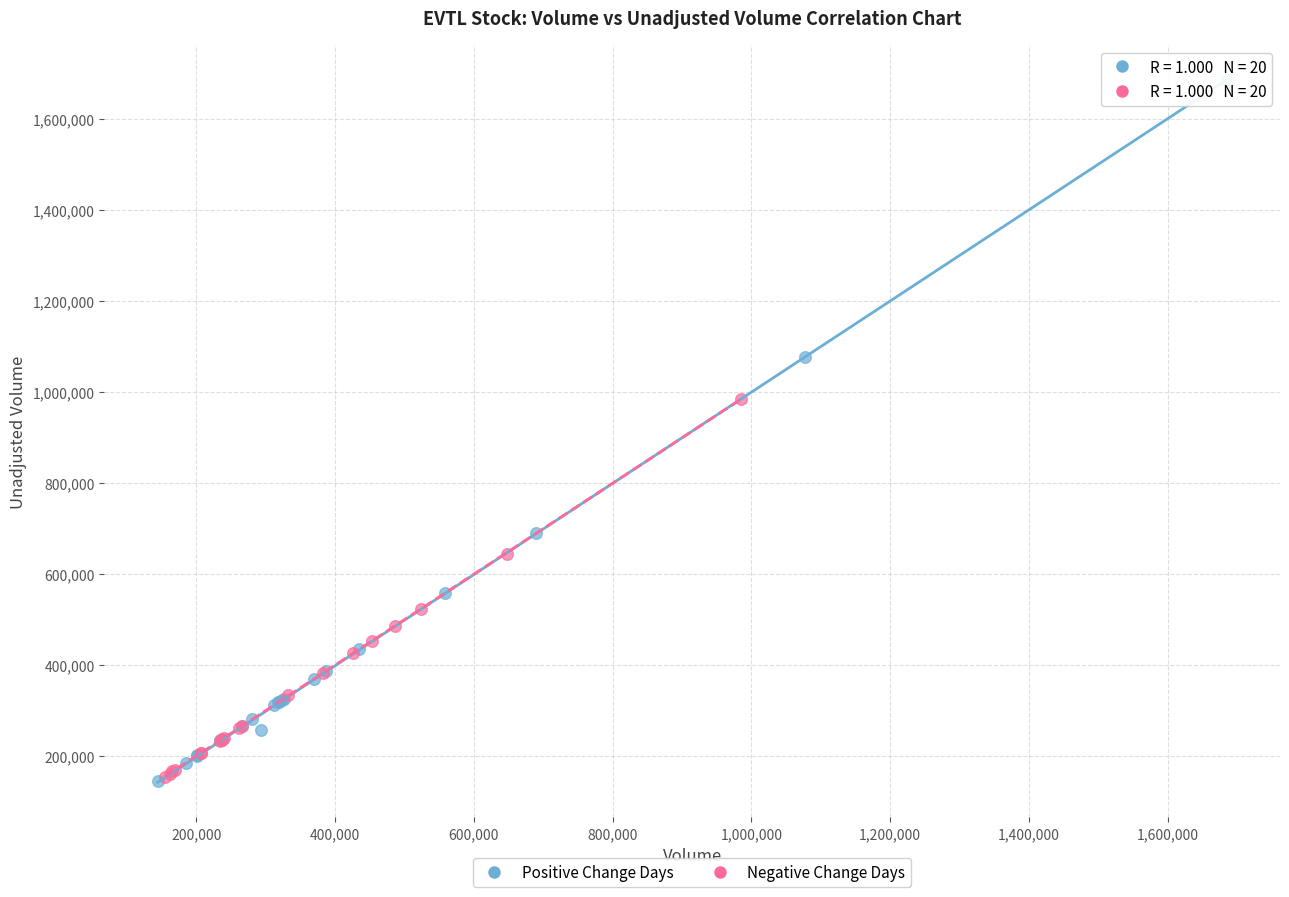

Which series has the largest Y range (max minus min)?

Positive Change Days